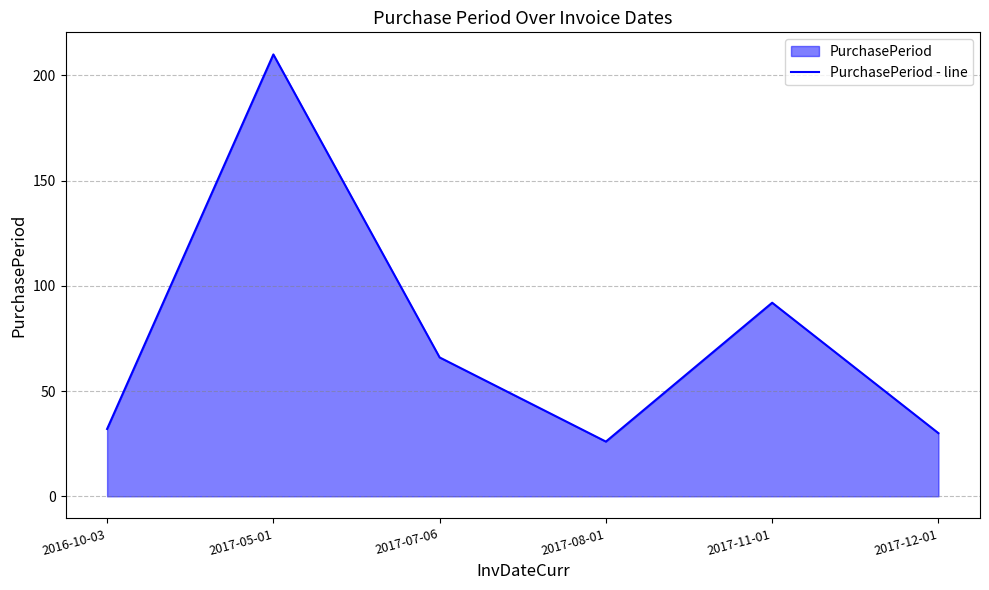

How many values are below 66?

3